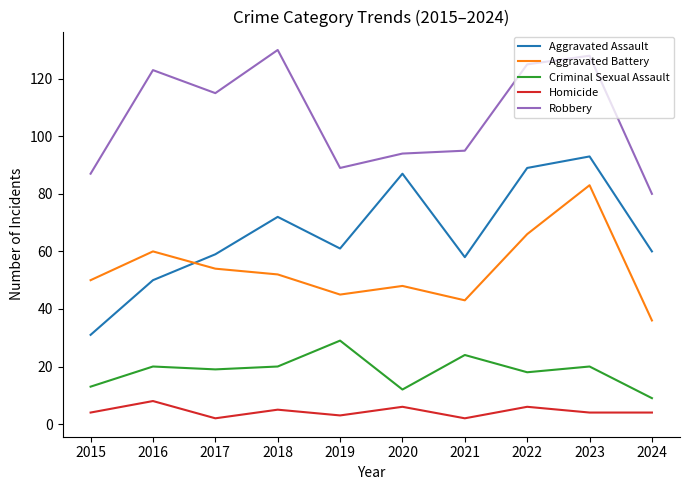

What is the smallest value displayed?

2